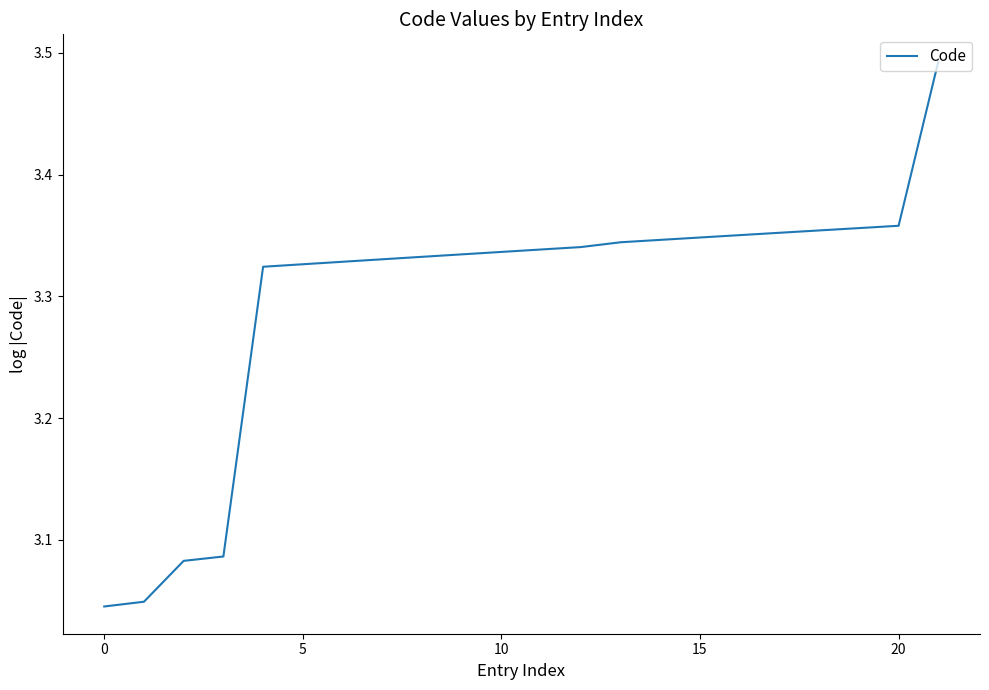

What is the average value?

3.3